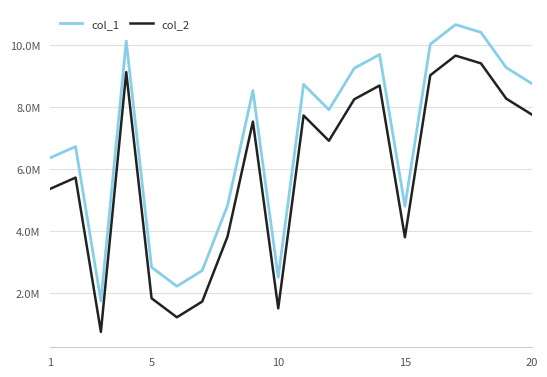

What are all the series names shown in the legend?

col_1, col_2